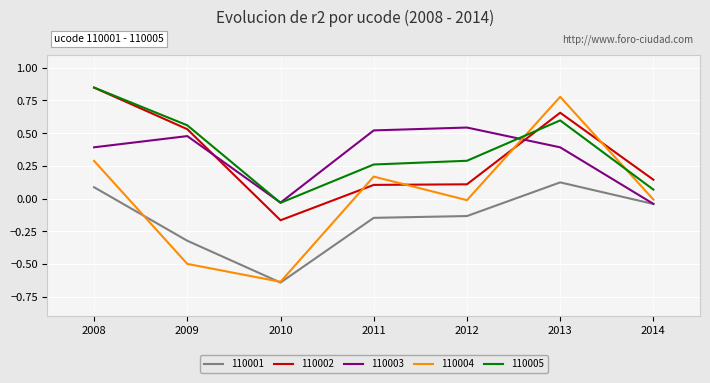

At 2009, list the series in order from largest to smallest.

110005, 110002, 110003, 110001, 110004